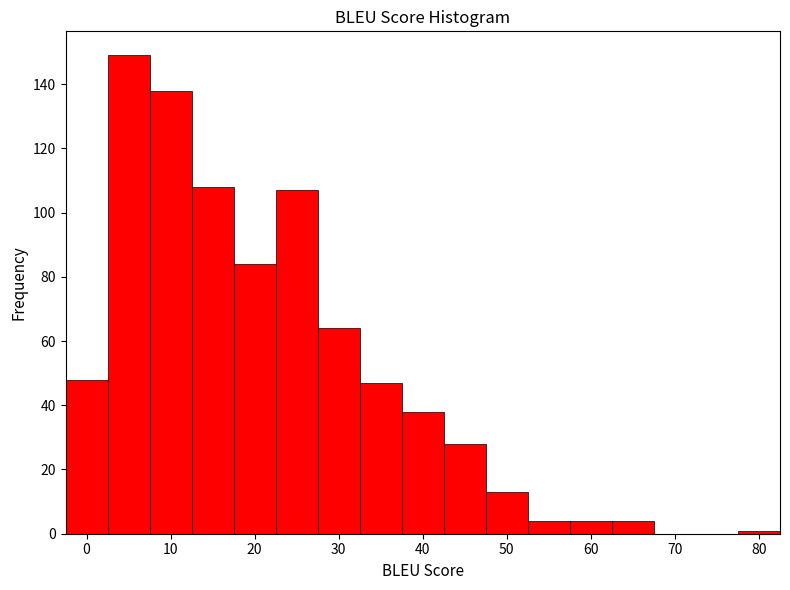

How tall is the bar that spans 12.5 to 17.5 on the x-axis? Neither the bar edges nor the heights are printed on the chart, so give them approximately, as read against the axes.

108